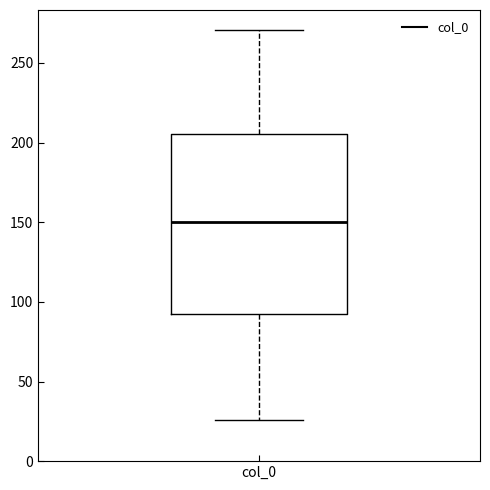

Where does the upper whisker of the box for col_0 end on the y-axis? The values are not printed on the chart, so give them approximately, as read against the axis.

270